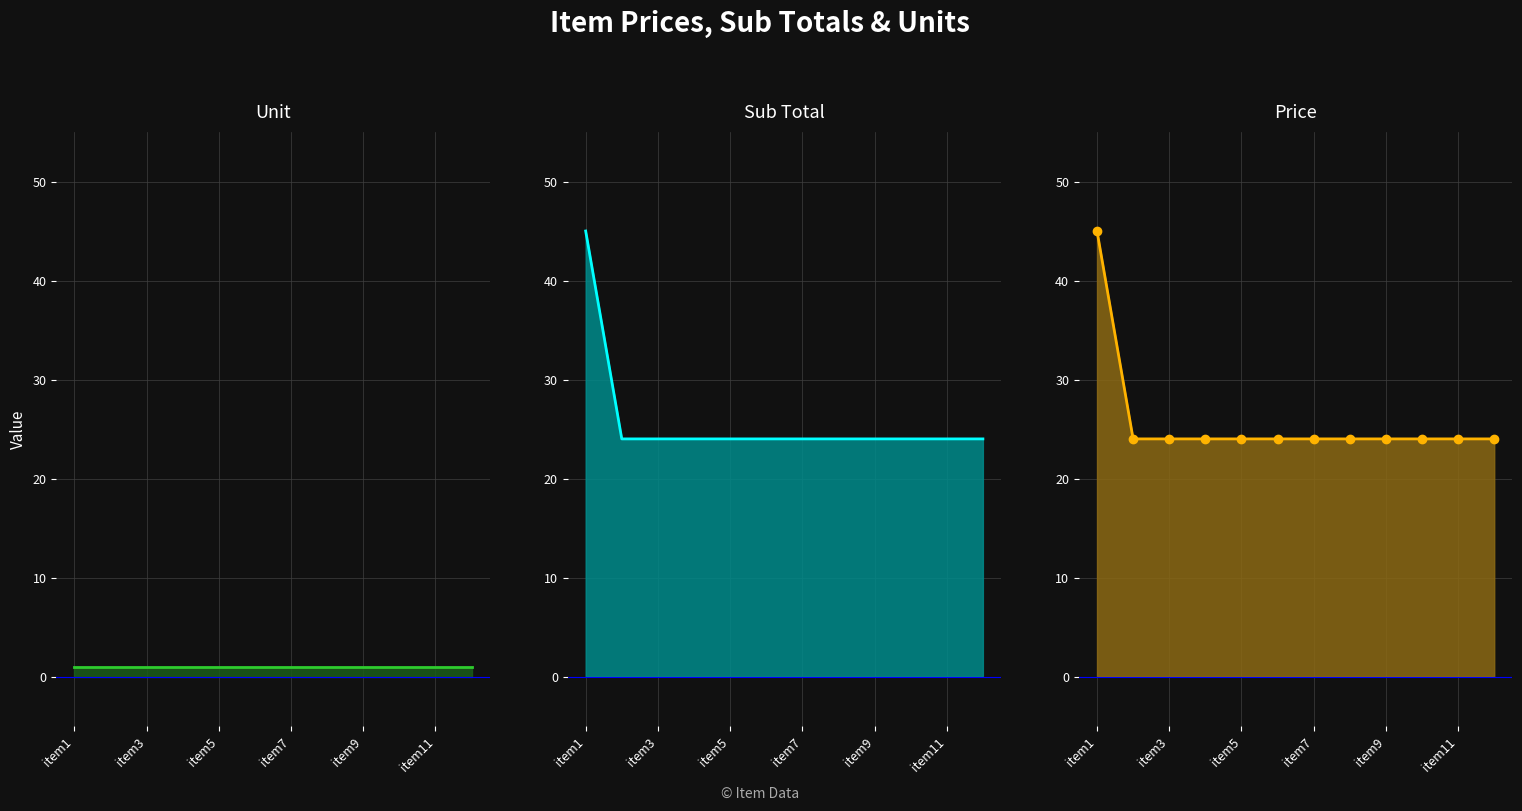

What is the value of the Price point at the 1st from the left?

45